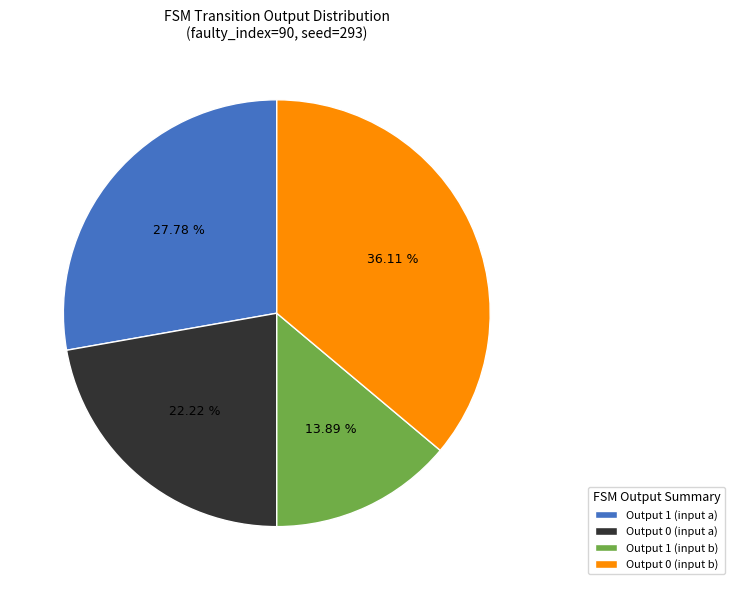

Rank the categories by value from lowest to highest.

Output 1 (input b), Output 0 (input a), Output 1 (input a), Output 0 (input b)